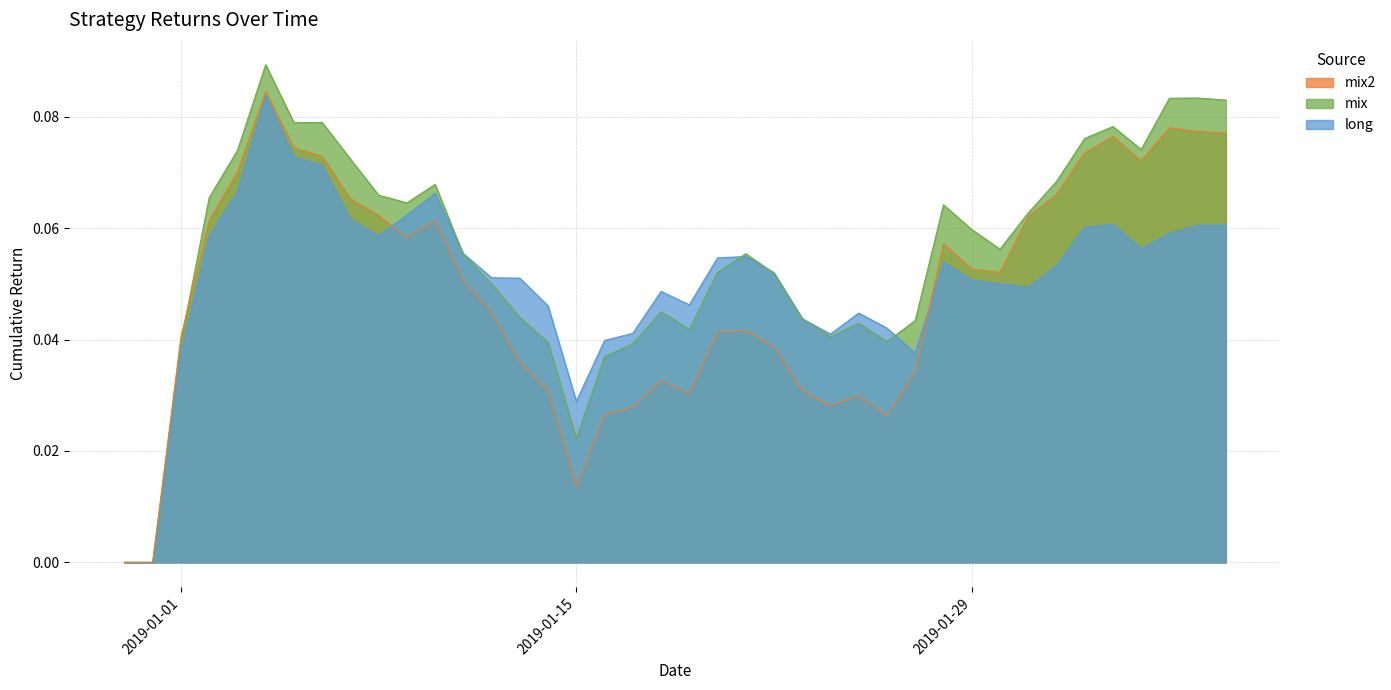

After their last crossing, which series has the higher values: mix2 or long?

mix2